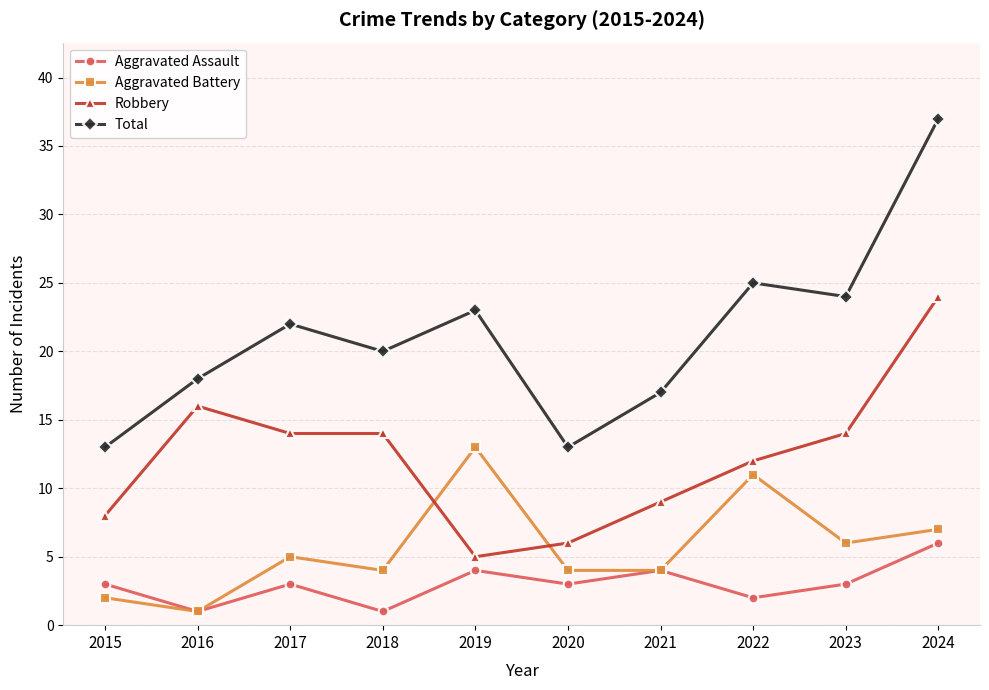

What value does the Total series have at 2017, to the nearest 10?

20